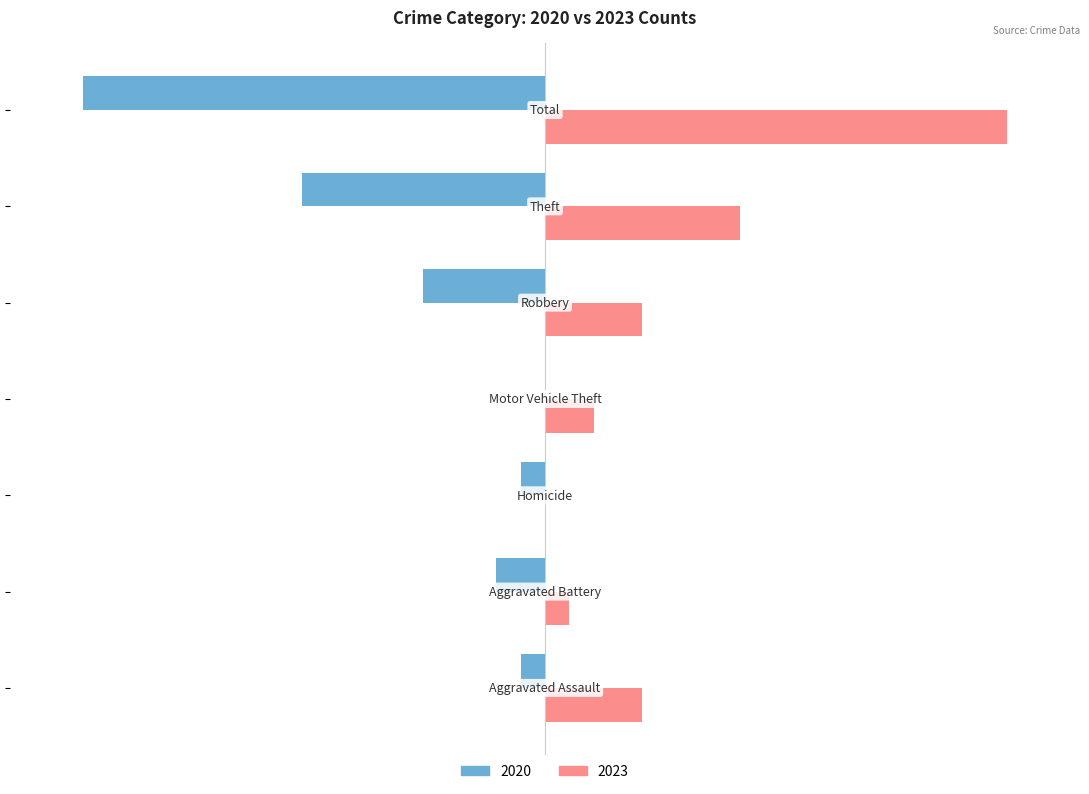

What is the sum of all 2020 values?

-38